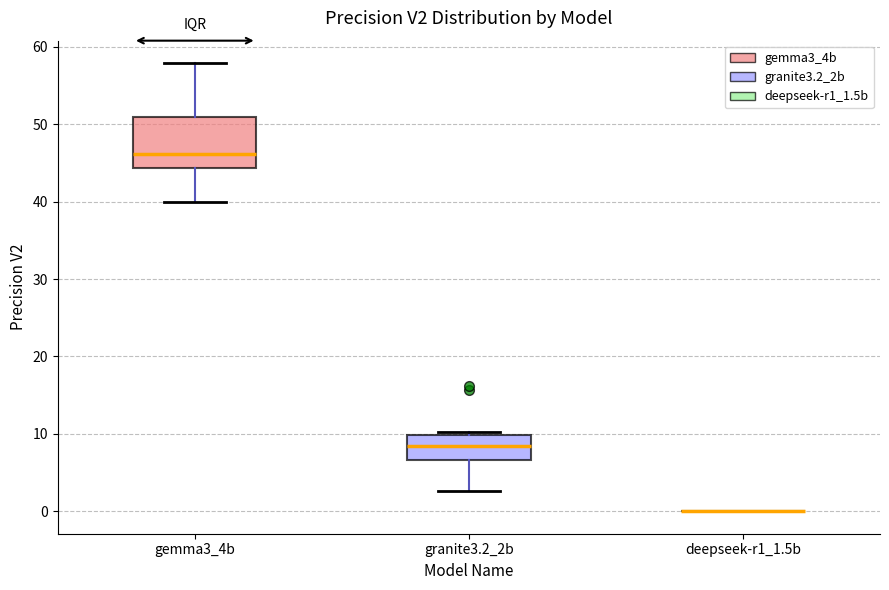

Which box is the tallest, from its lower edge to its upper edge?

gemma3_4b